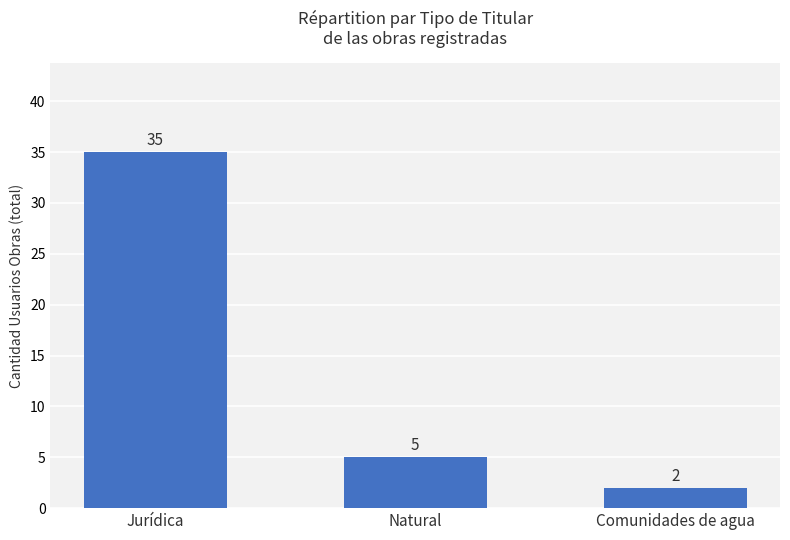

What is the greatest value displayed?

35